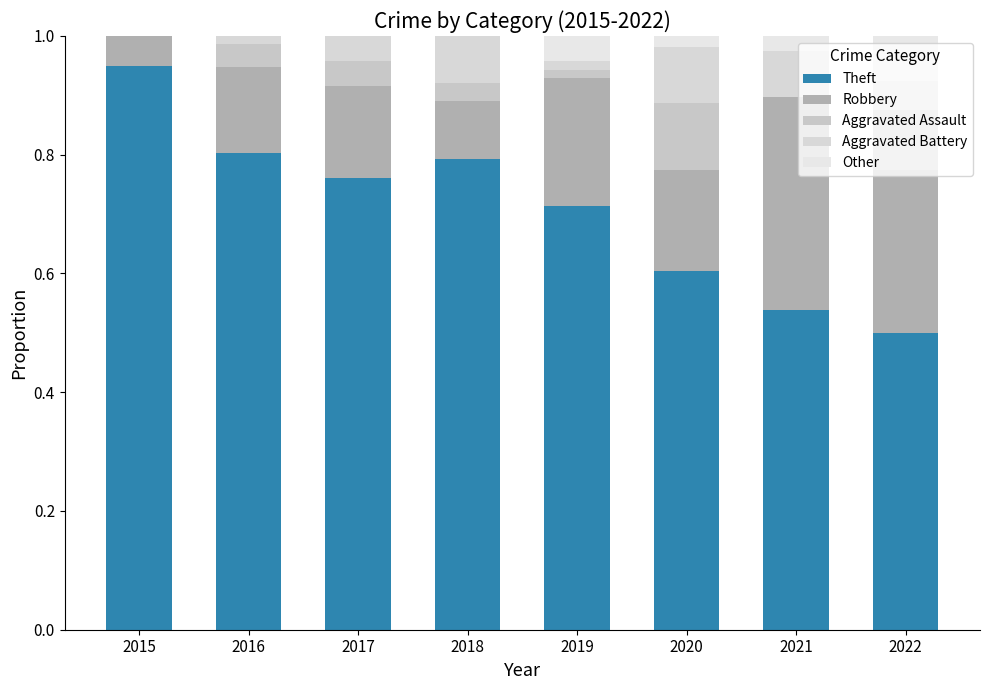

Does the chart contain stacked bars?

Yes